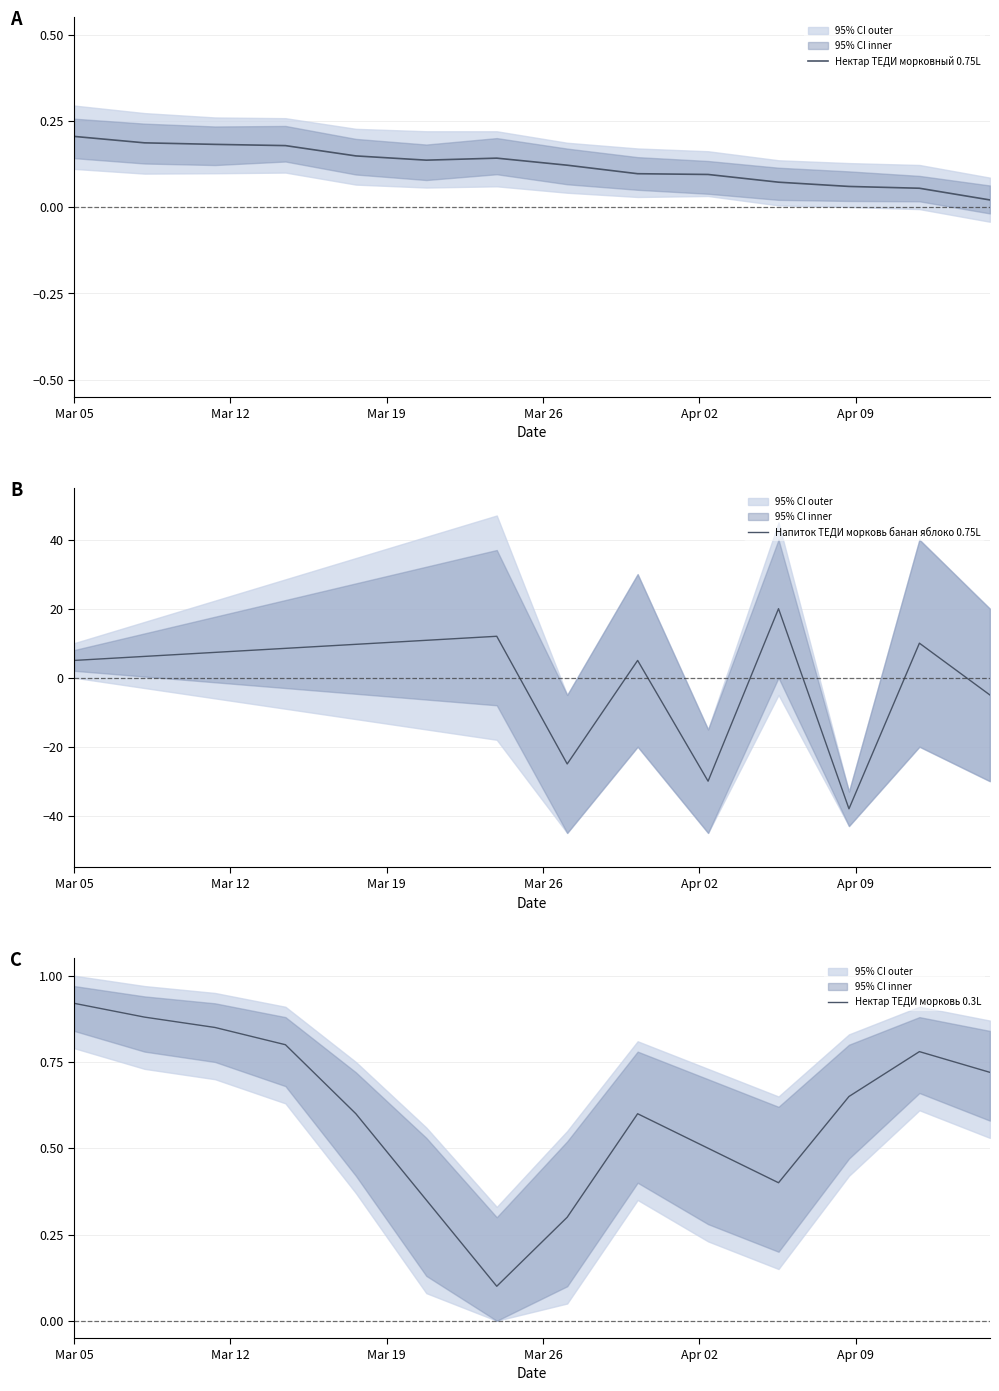

What is the lowest value of the Напиток ТЕДИ морковь банан яблоко 0.75L series?

-38.0